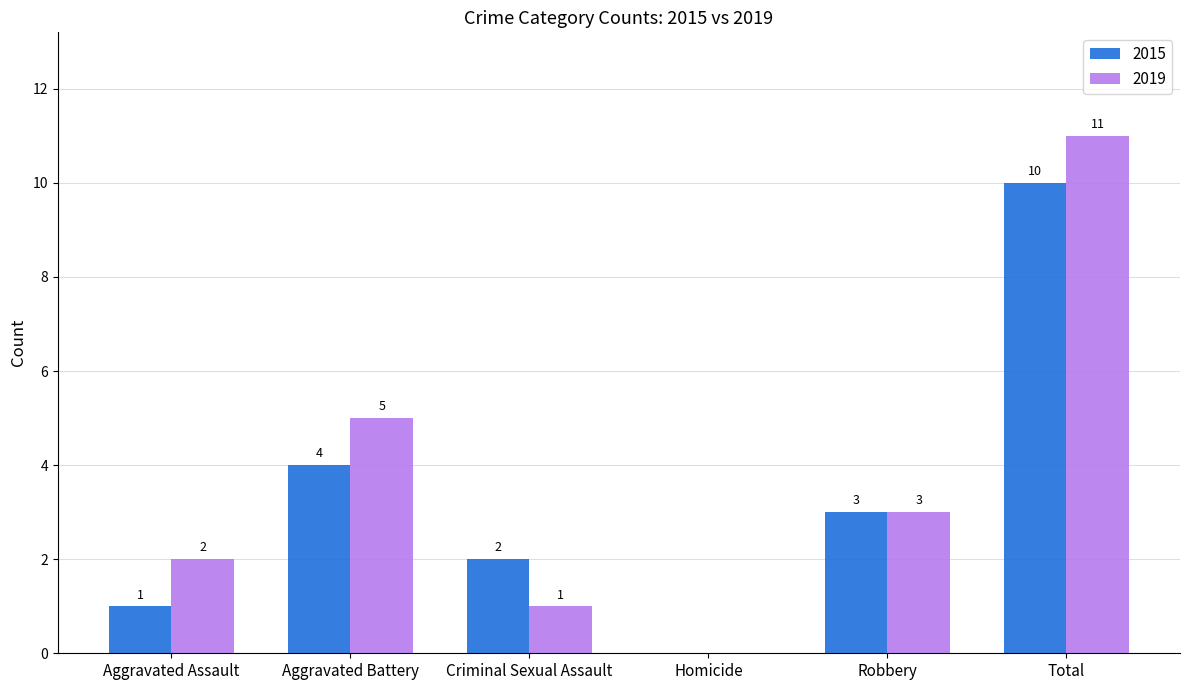

Which series changed the most between Criminal Sexual Assault and Homicide?

2015